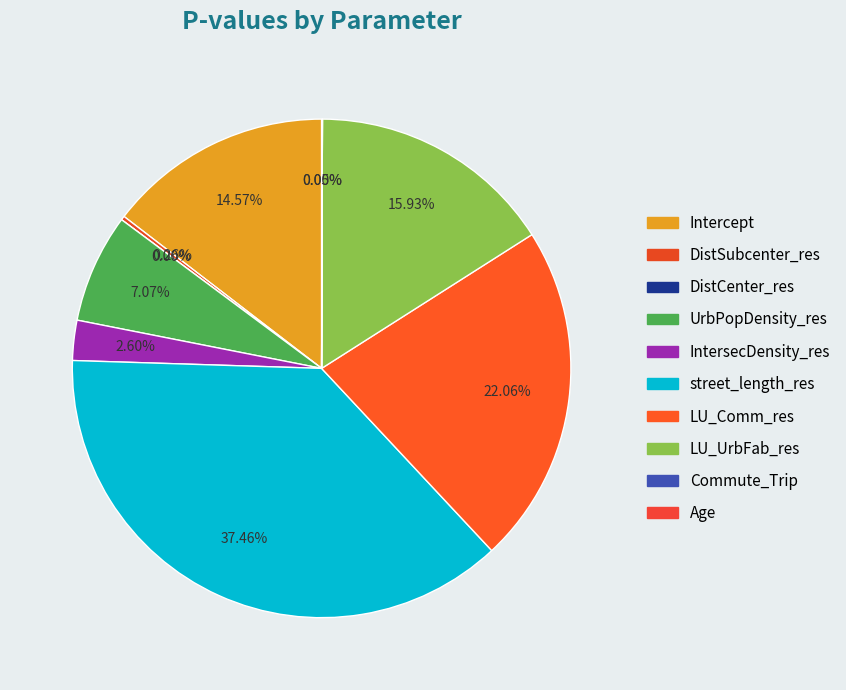

Count the number of slices in the pie.

10